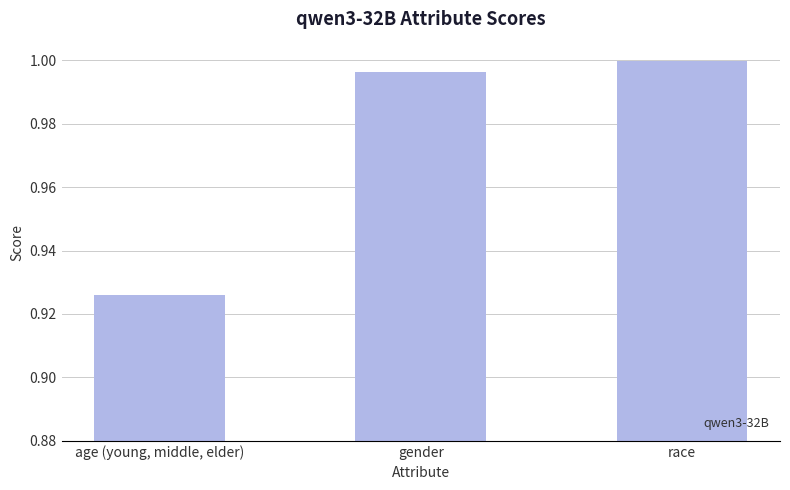

Does the chart contain stacked bars?

No